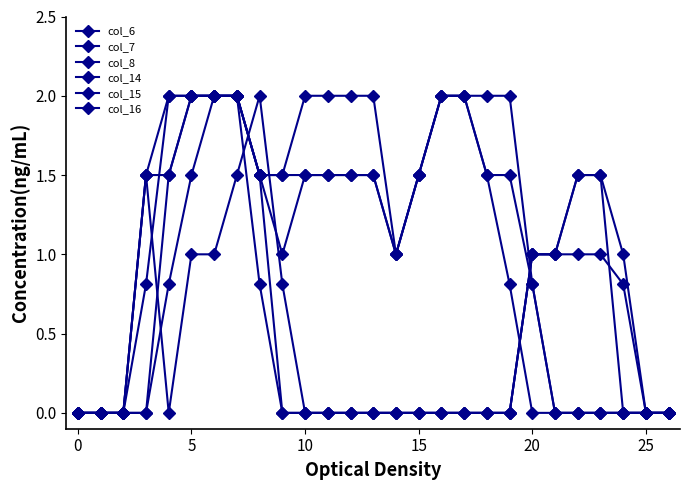

True or false: col_8 has more than 2 points higher than both neighbors.

False